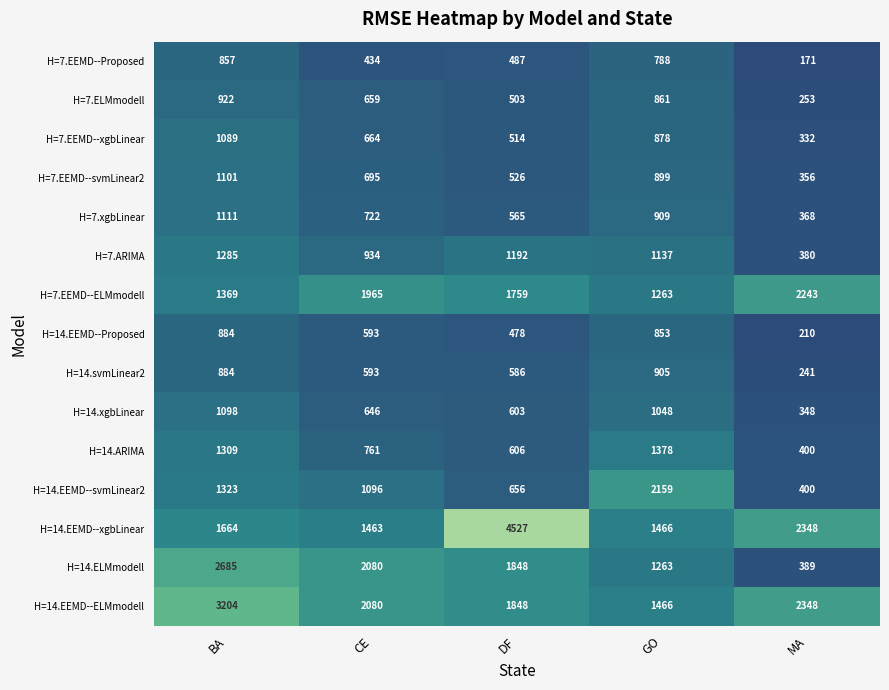

How many categories are shown in the chart?

5